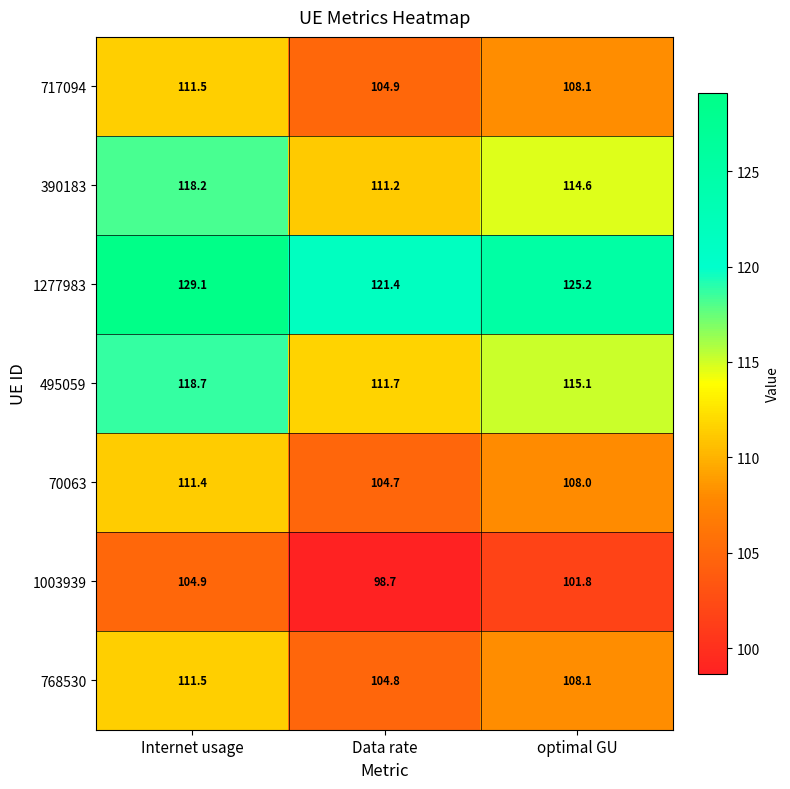

Which label corresponds to the largest value in the chart?

Internet usage